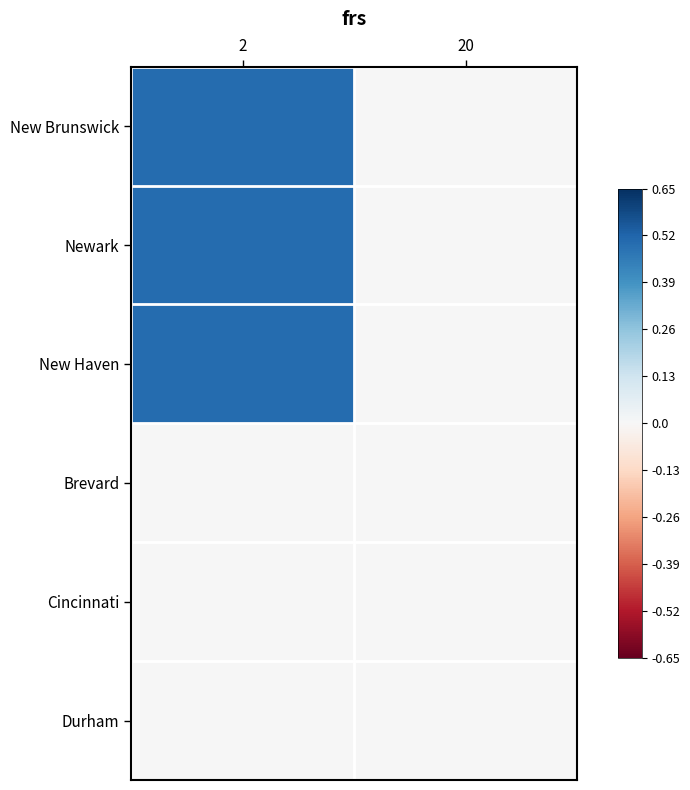

Between 2 and 20, which series saw the biggest shift?

New Brunswick